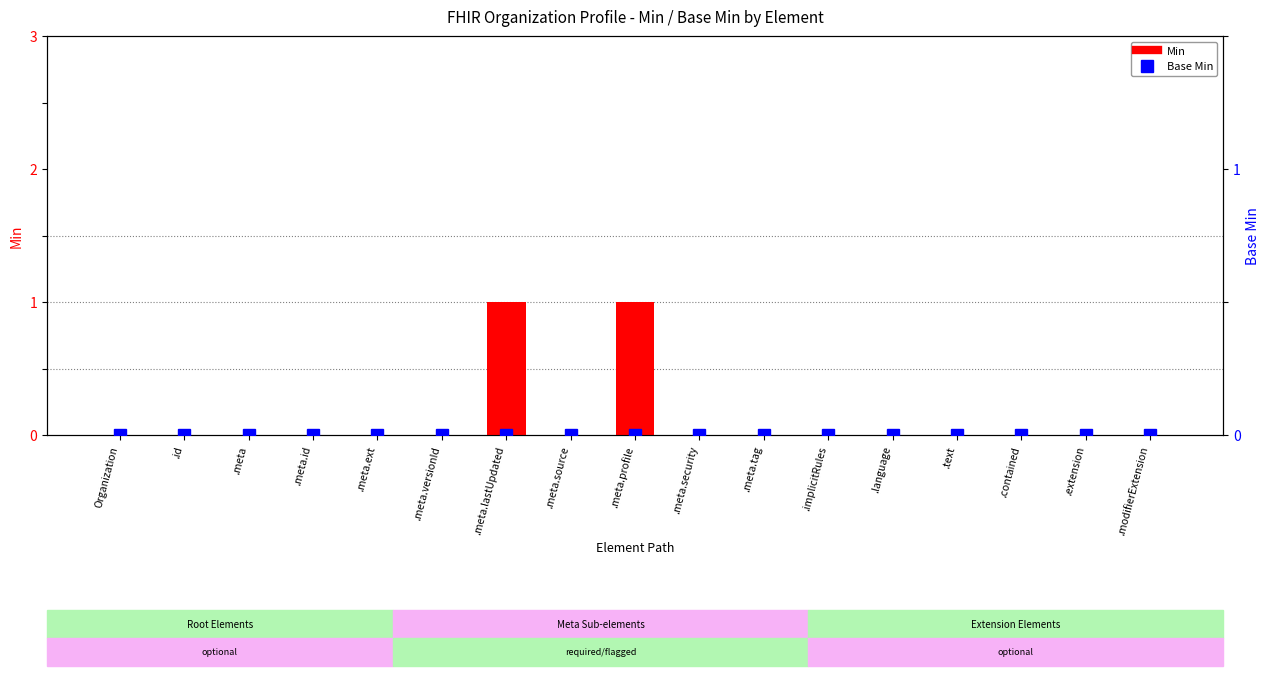

What is the label of the 5th bar from the left?

.meta.ext